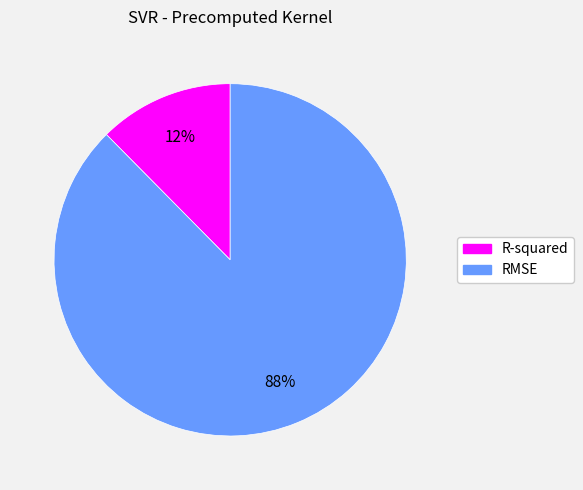

To the nearest percent, what is the average slice percentage?

50%